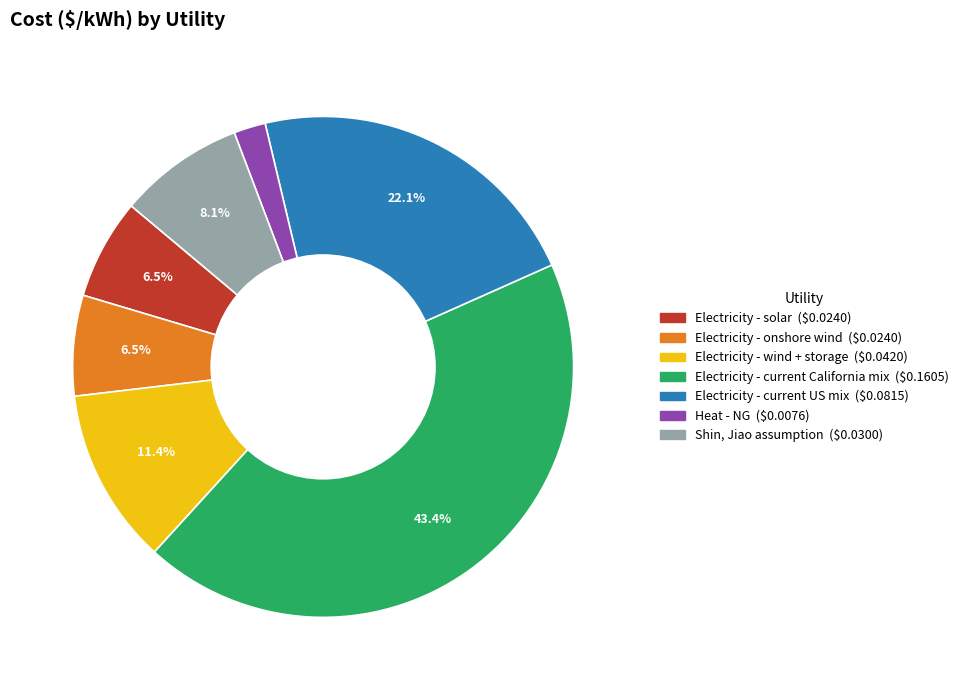

To the nearest percent, what is the difference between the largest and smallest slice percentages?

41%